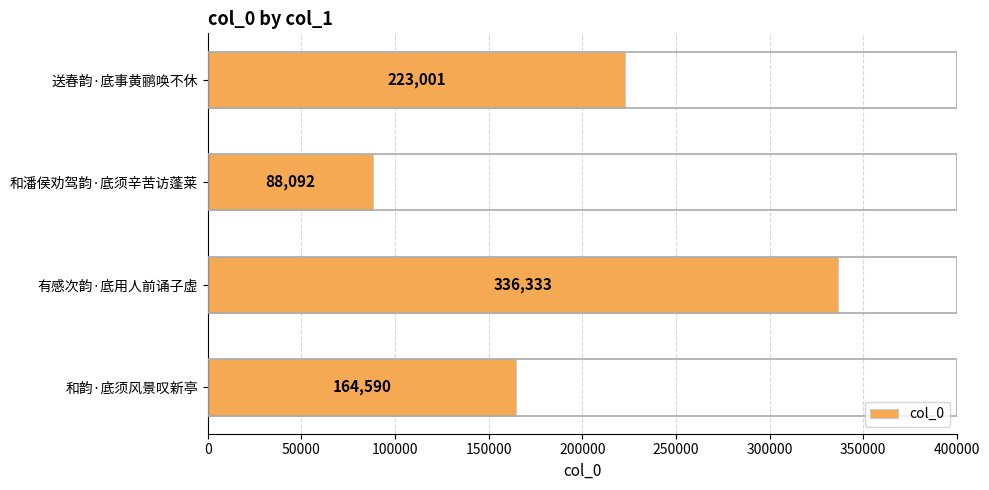

What is the maximum value shown in the chart?

336333